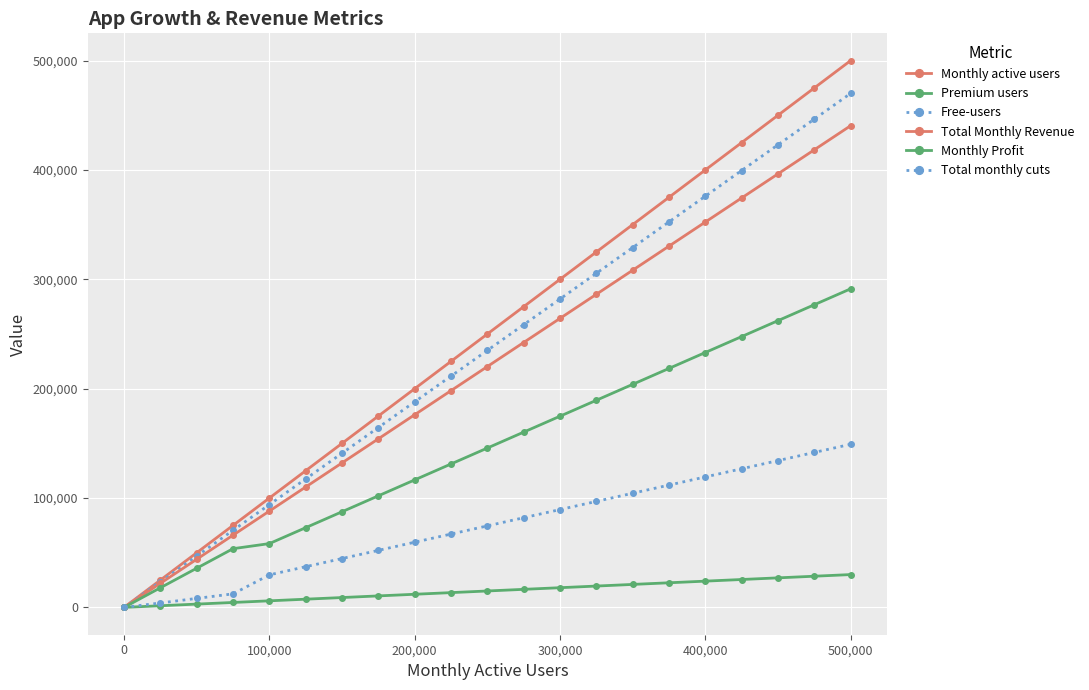

How many lines are shown in the chart?

6